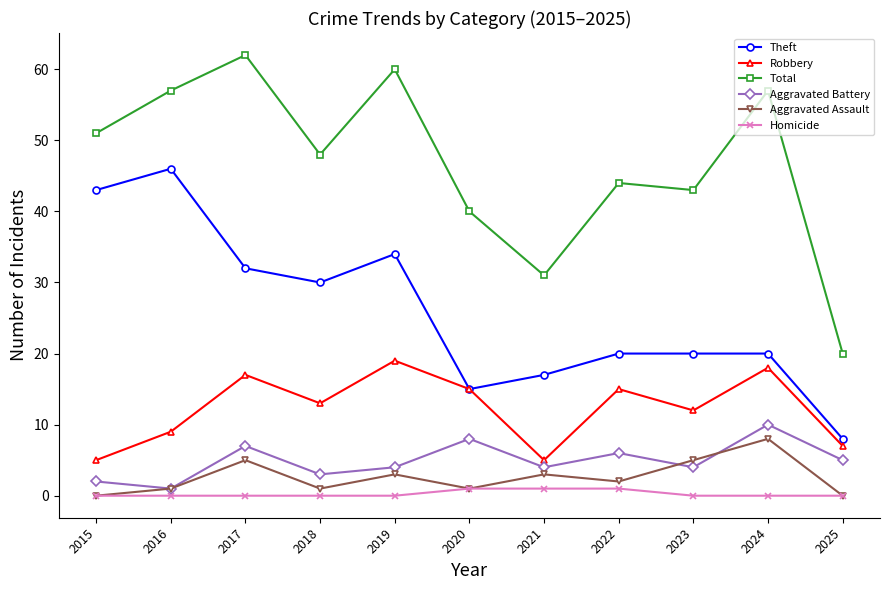

Is it true that Theft equals 32 at 2017?

True